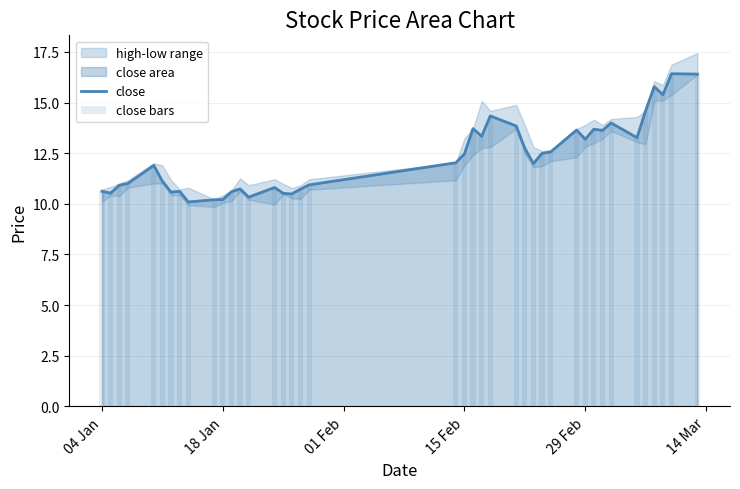

What is the lowest value of the close bars series?

10.1